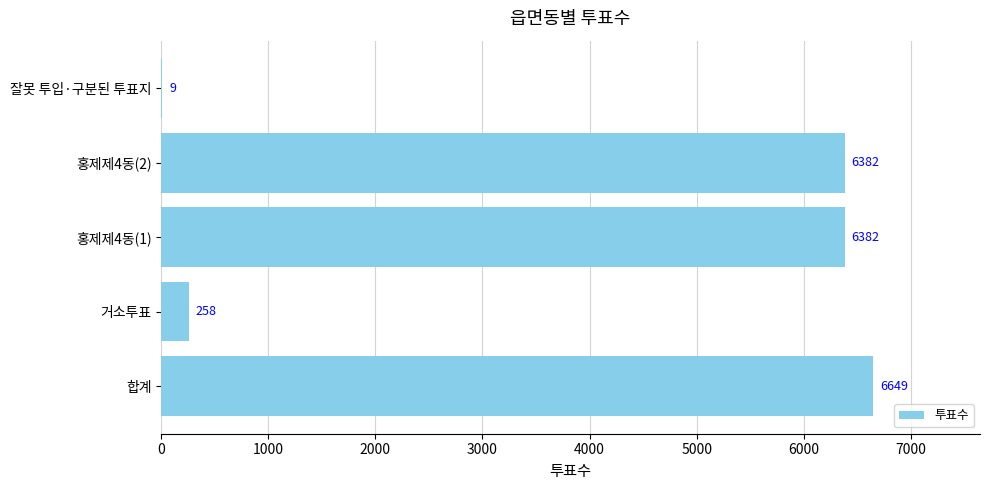

Read the value at 홍제제4동(2).

6382